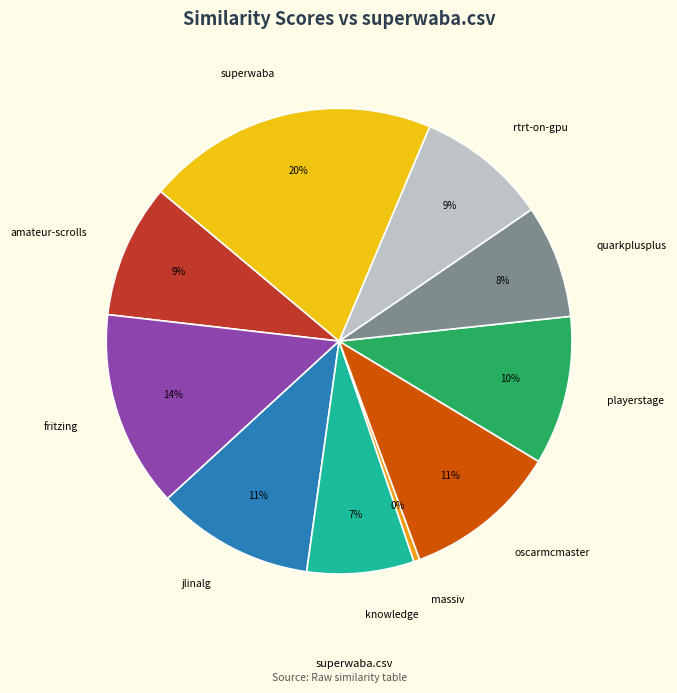

Which has a higher value, fritzing or playerstage?

fritzing